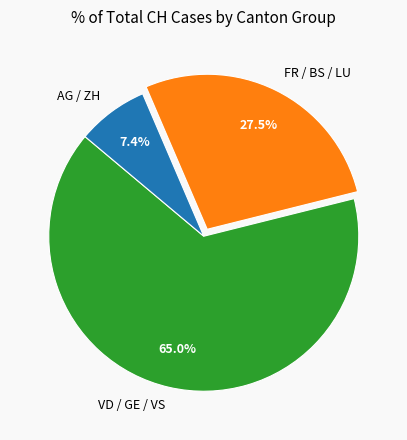

What is the ratio of the value at FR / BS / LU to the value at VD / GE / VS?

0.4